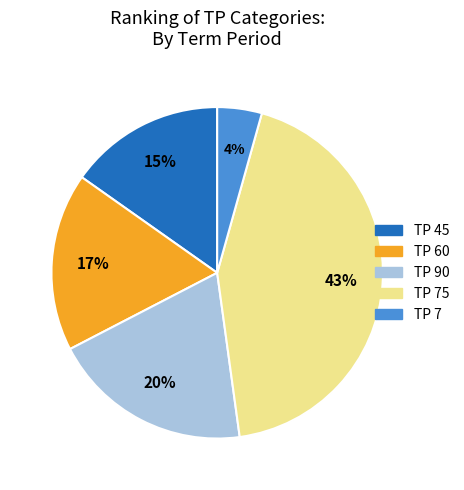

Rank the categories by value from lowest to highest.

TP 7, TP 45, TP 60, TP 90, TP 75